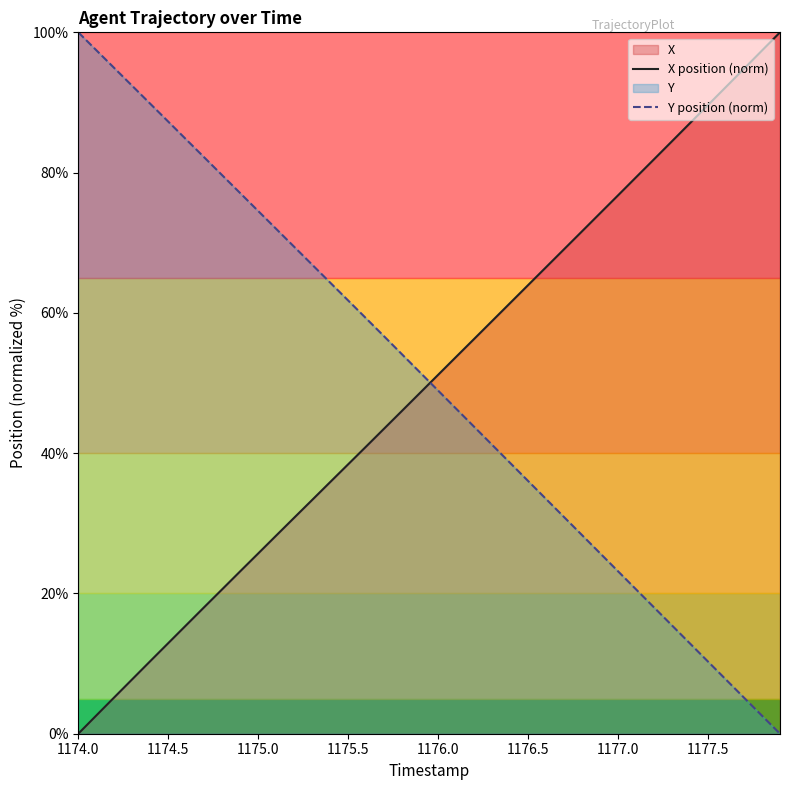

Reading left to right, extract all data points from this chart.

X position (norm): 0.0	2.6	5.2	7.8	10.3	12.9	15.5	18.0	20.6	23.2	25.7	28.3	30.8	33.3	35.9	38.4	41.0	43.5	46.1	48.6	51.2	53.7	56.3	58.8	61.4	64.0	66.5	69.1	71.6	74.2	76.8	79.3	81.9	84.5	87.1	89.6	92.2	94.8	97.4	100.0
Y position (norm): 100.0	97.5	94.9	92.4	89.8	87.3	84.7	82.2	79.6	77.1	74.5	72.0	69.4	66.9	64.3	61.8	59.2	56.6	54.1	51.5	48.9	46.3	43.8	41.2	38.6	36.0	33.5	30.9	28.3	25.7	23.2	20.6	18.0	15.4	12.9	10.3	7.7	5.1	2.6	0.0